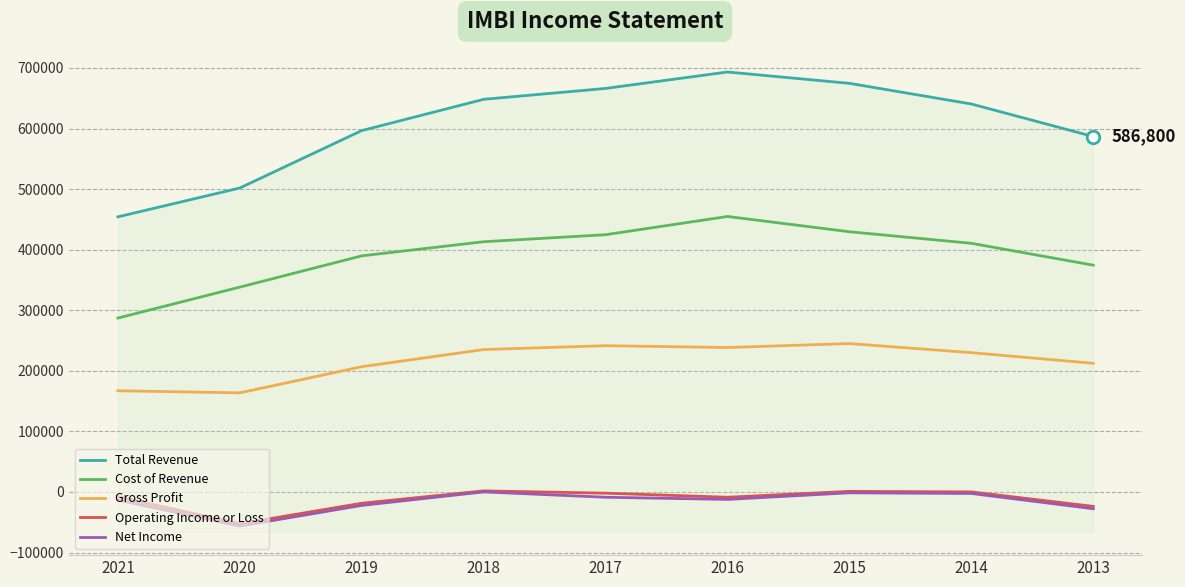

In Operating Income or Loss, how many points are higher than both neighbors (excluding endpoints)?

2